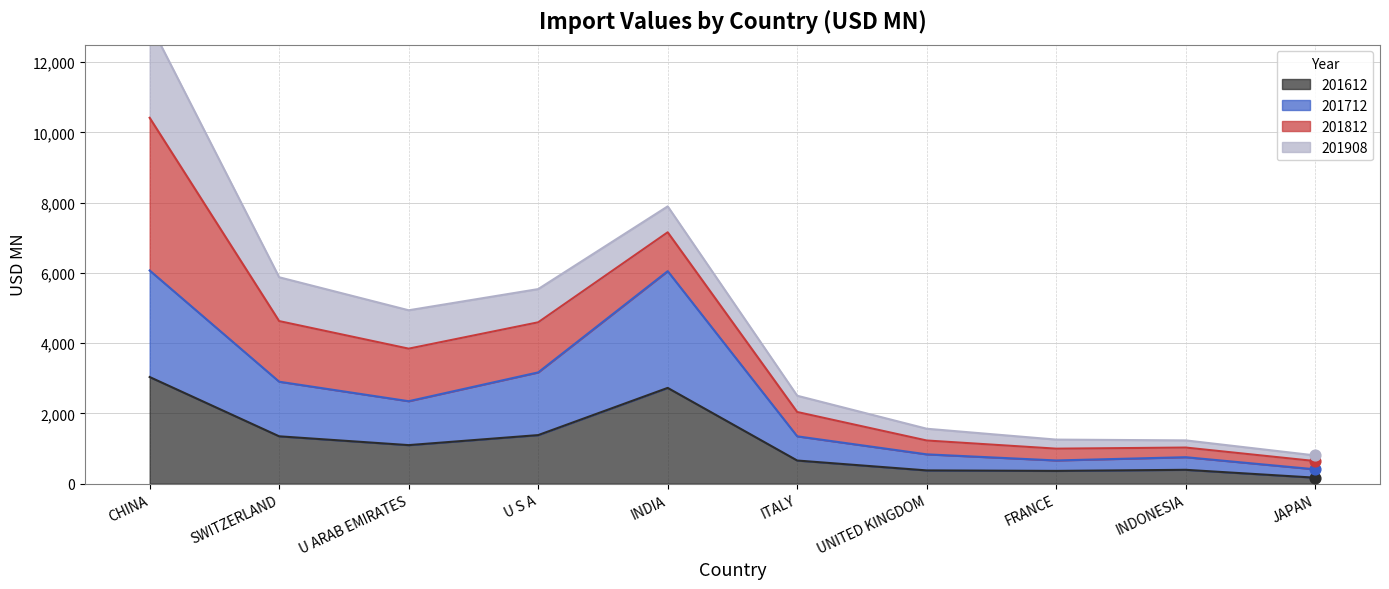

At which label is 201612 closest to 1603?

U S A